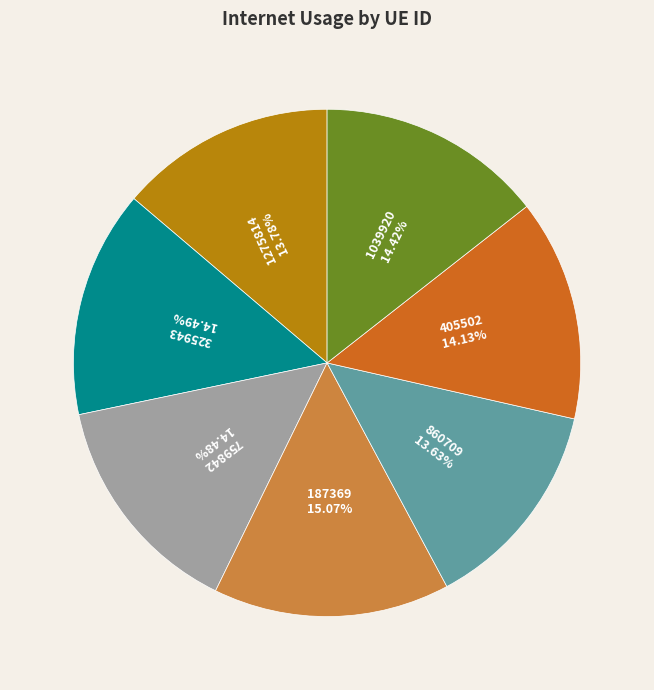

What portion of the pie excludes 1039920?

85.6%